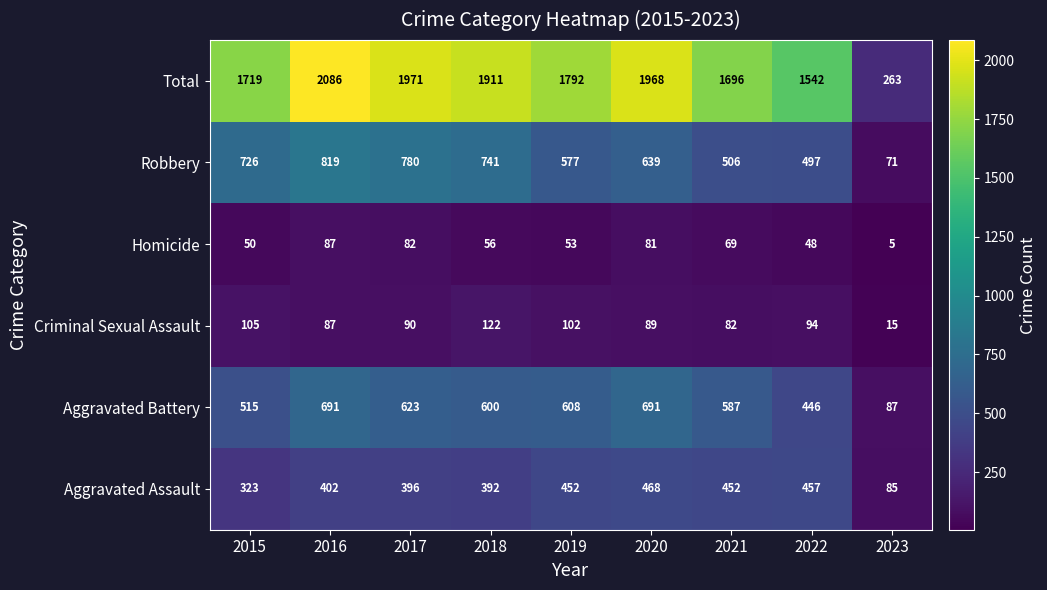

The Homicide series shows 87 at 2016. True or false?

True